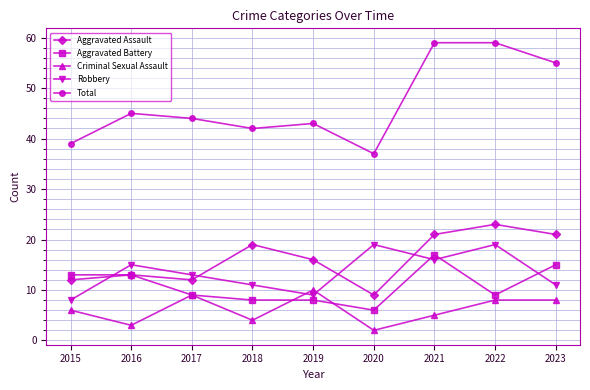

At which label does Aggravated Battery reach its minimum?

2020